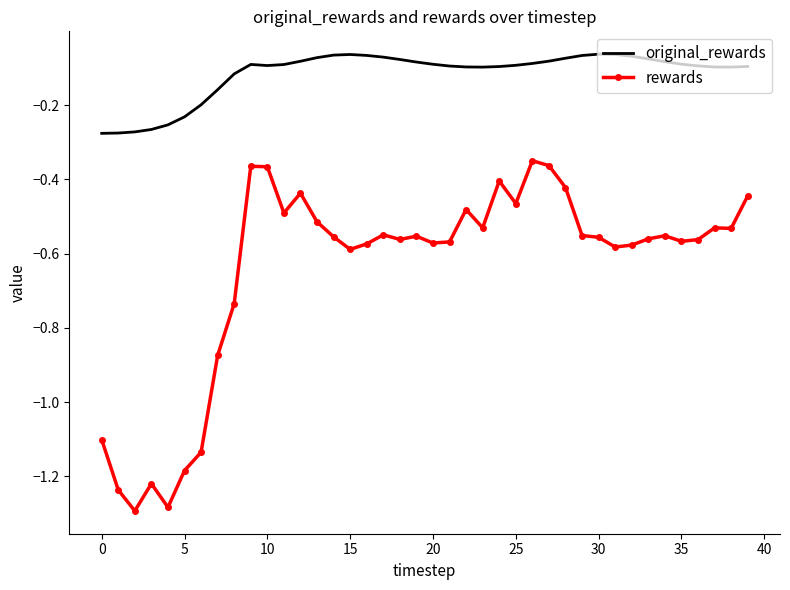

What is the difference between the maximum and minimum values in the rewards series?

0.9